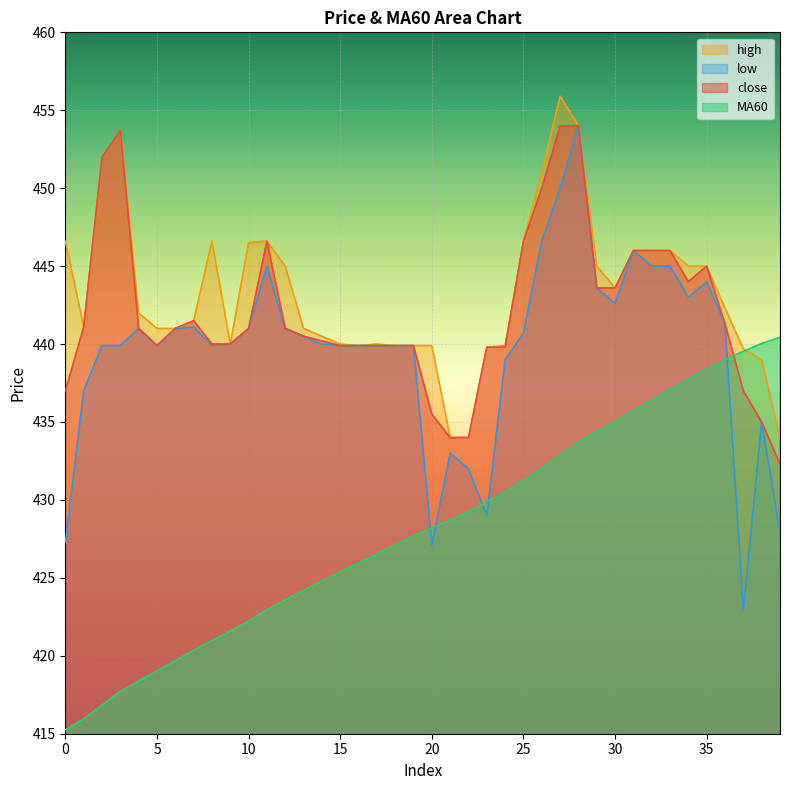

What is the value of the high point at the 1st from the left?

446.6